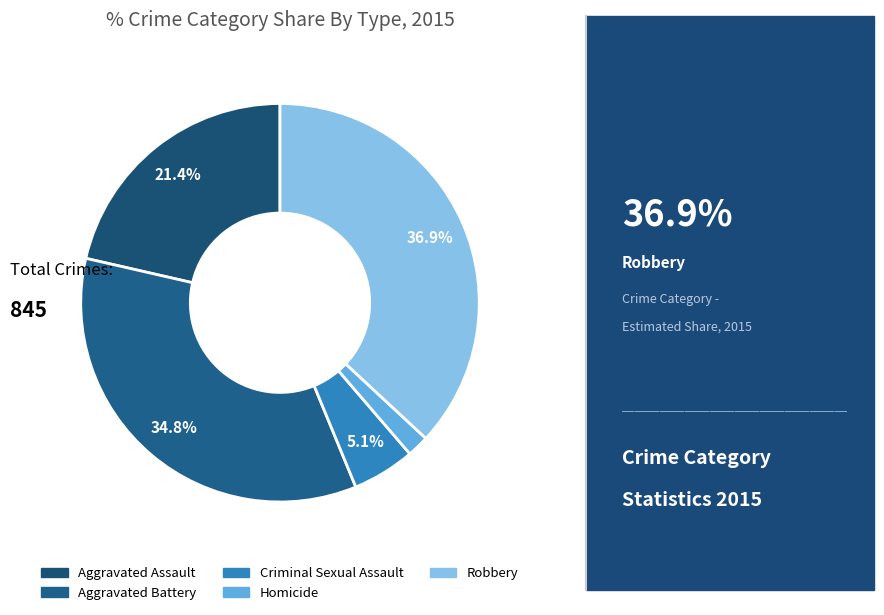

The Aggravated Assault slice represents 7% of the pie. True or false?

False